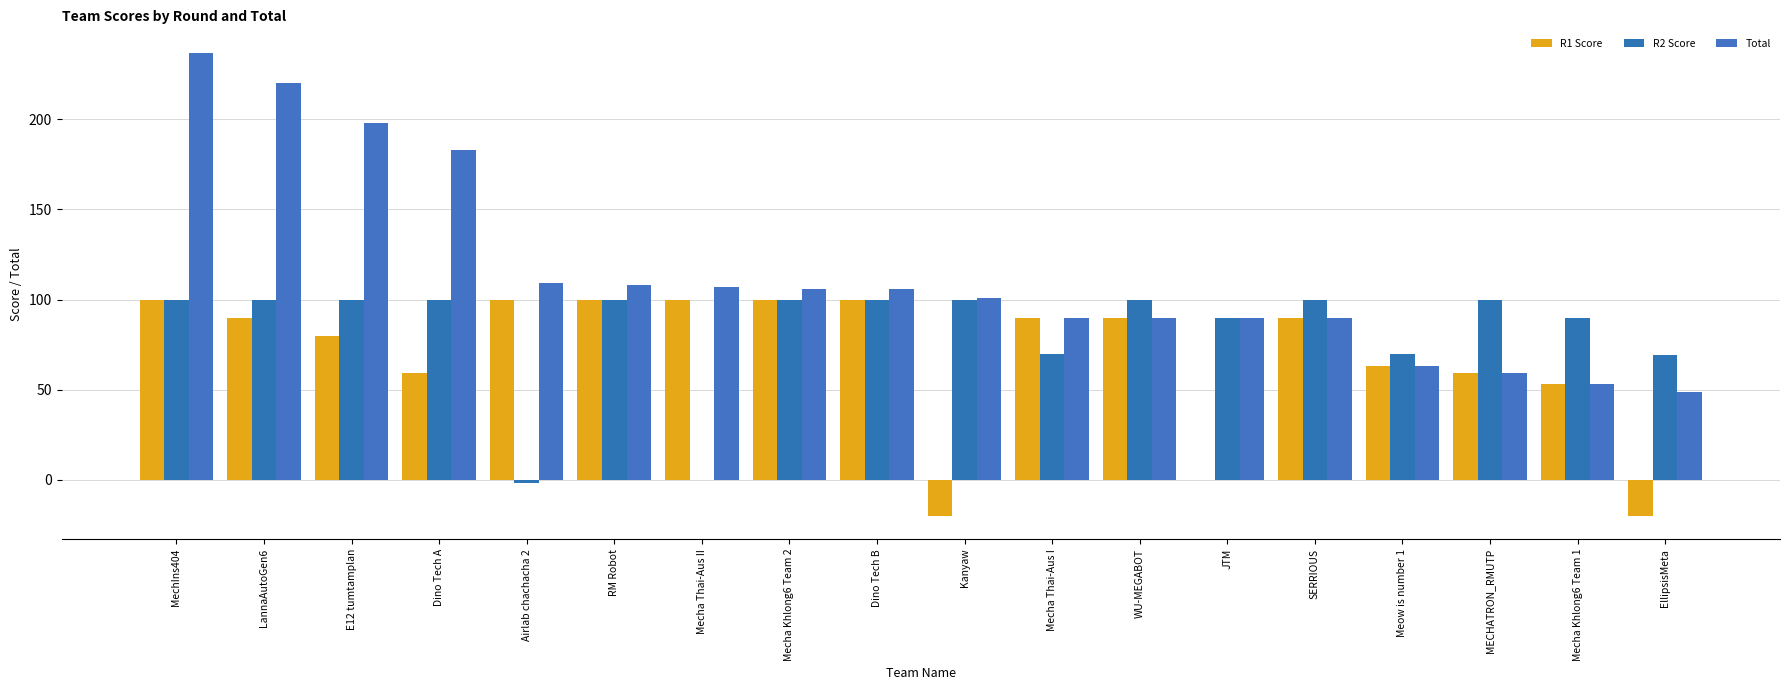

Is it true that Total equals 126 at LannaAutoGen6?

False